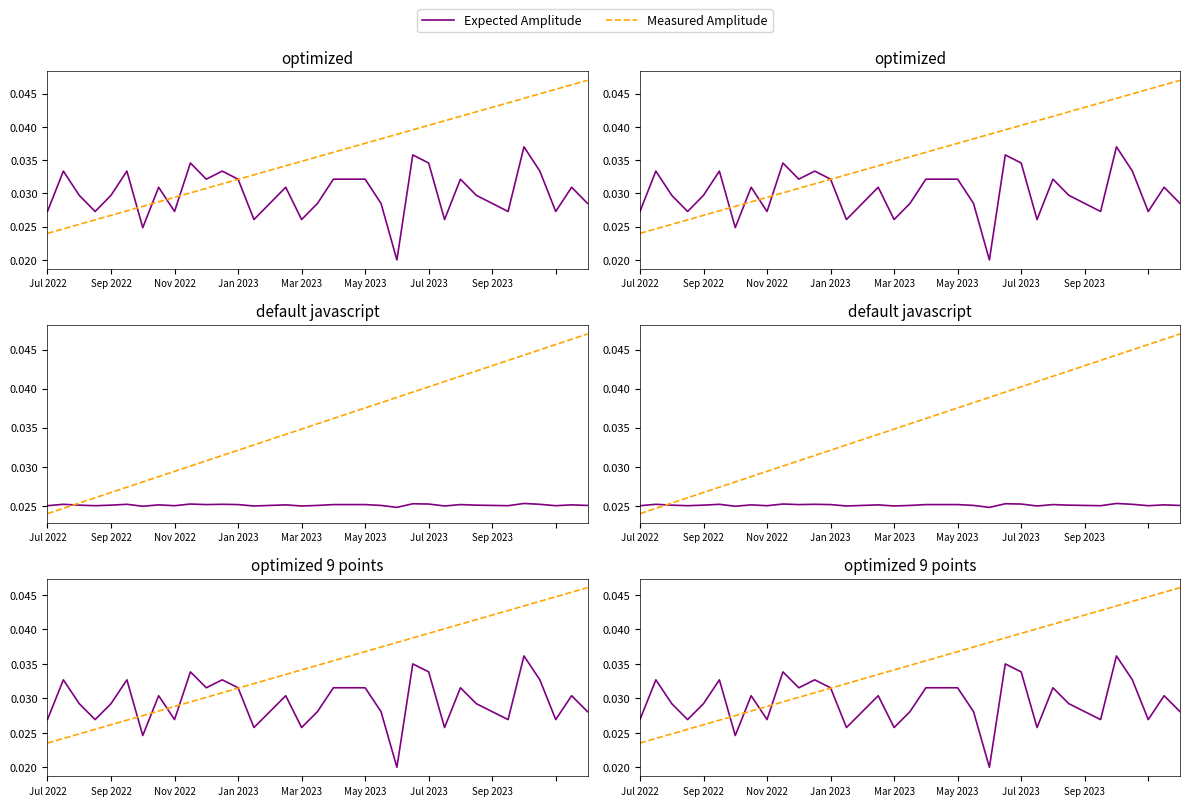

How many interior local peaks does the Expected Amplitude series have?

10